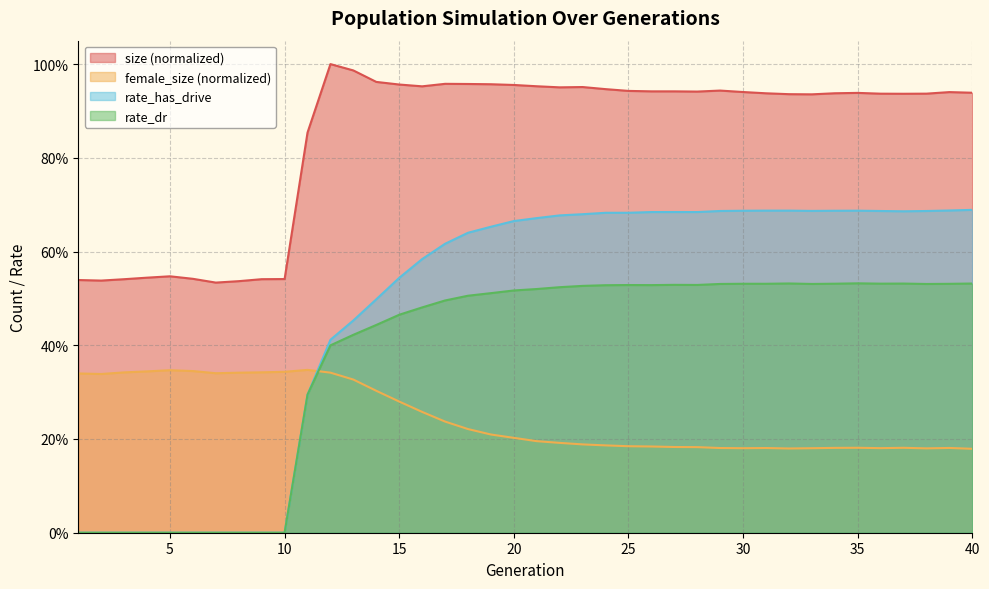

What are all the series names shown in the legend?

size (normalized), female_size (normalized), rate_has_drive, rate_dr